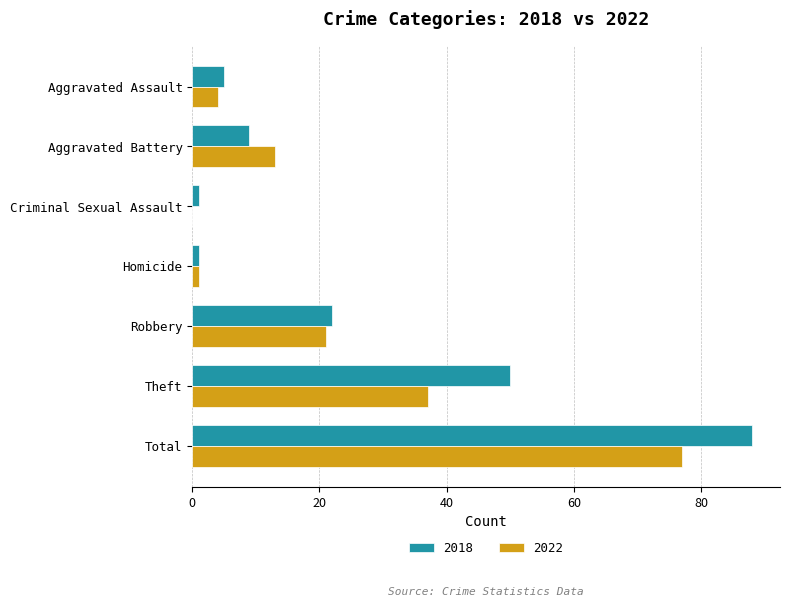

True or false: 2022 has a value of 13 at Aggravated Battery.

True